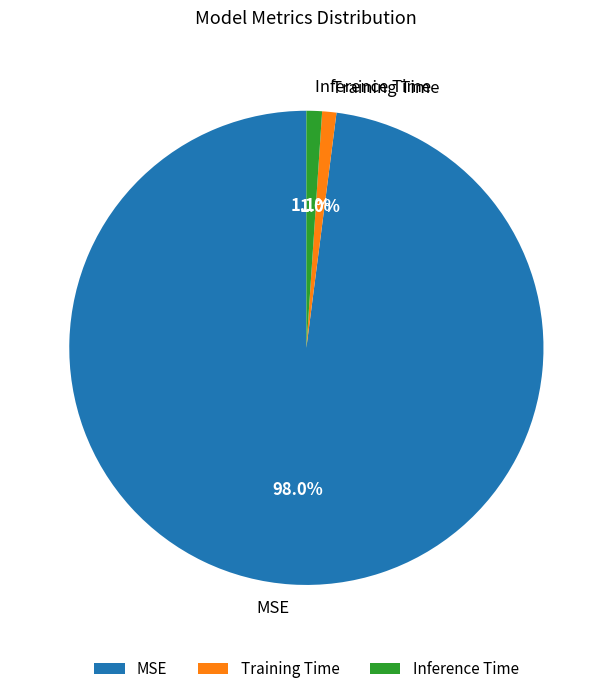

Between Inference Time and MSE, which is larger?

MSE